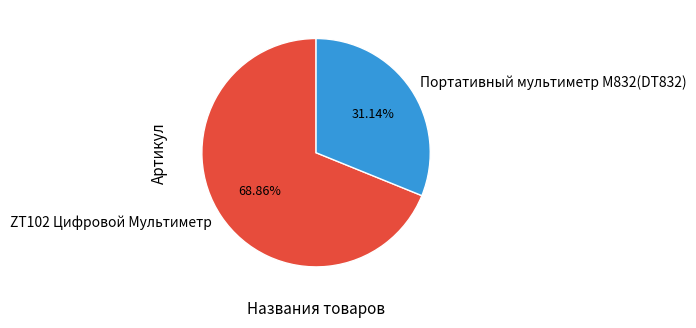

Which category has the biggest portion of the pie?

ZT102 Цифровой Мультиметр